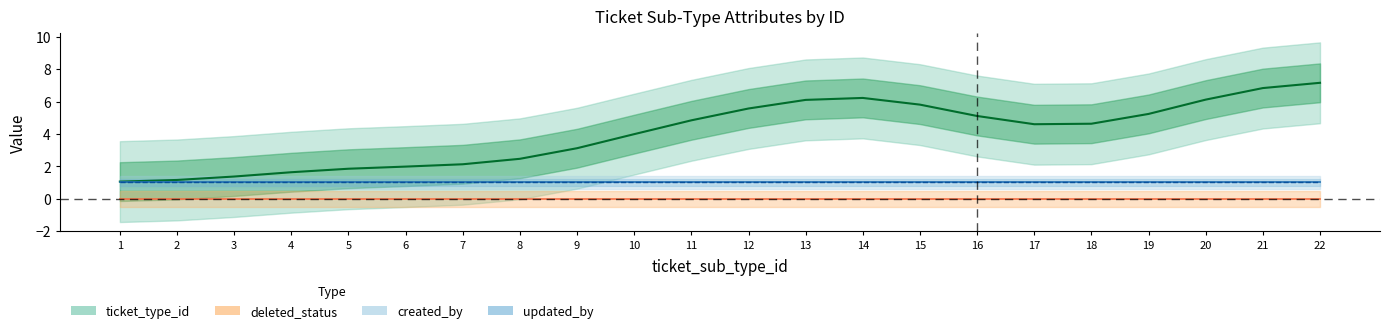

What is the sum of all ticket_type_id values?

89